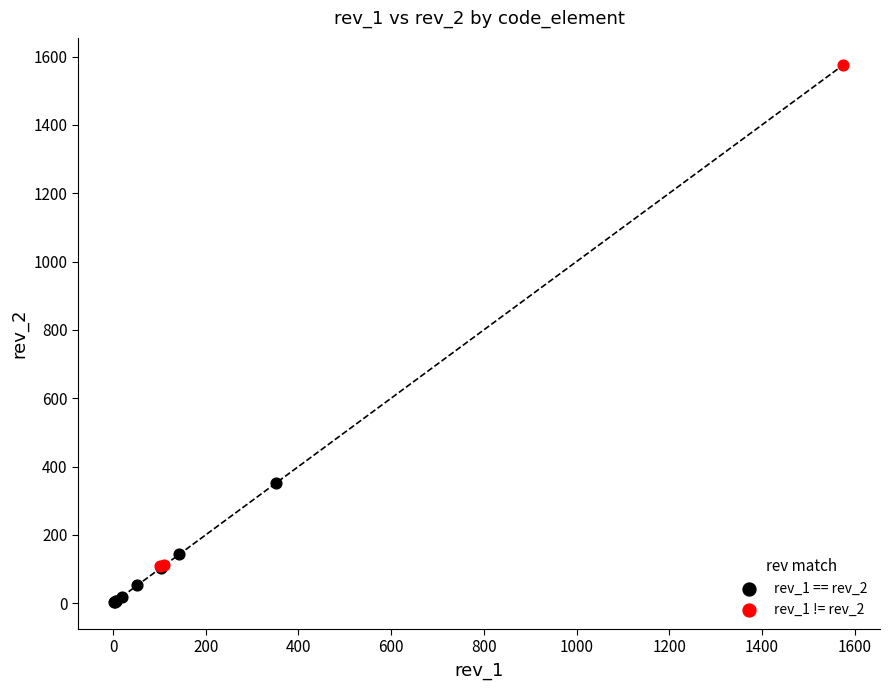

Which series contains the lowest Y value?

rev_1 == rev_2